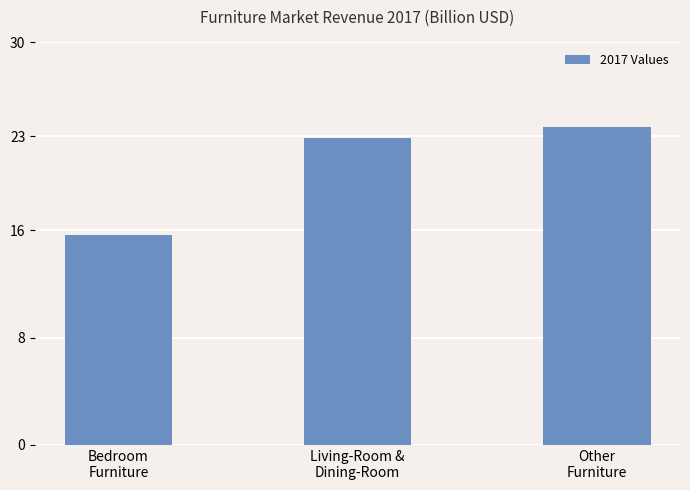

Reading left to right, extract all data points from this chart.

Bedroom
Furniture=15.6	Living-Room &
Dining-Room=22.9	Other
Furniture=23.7